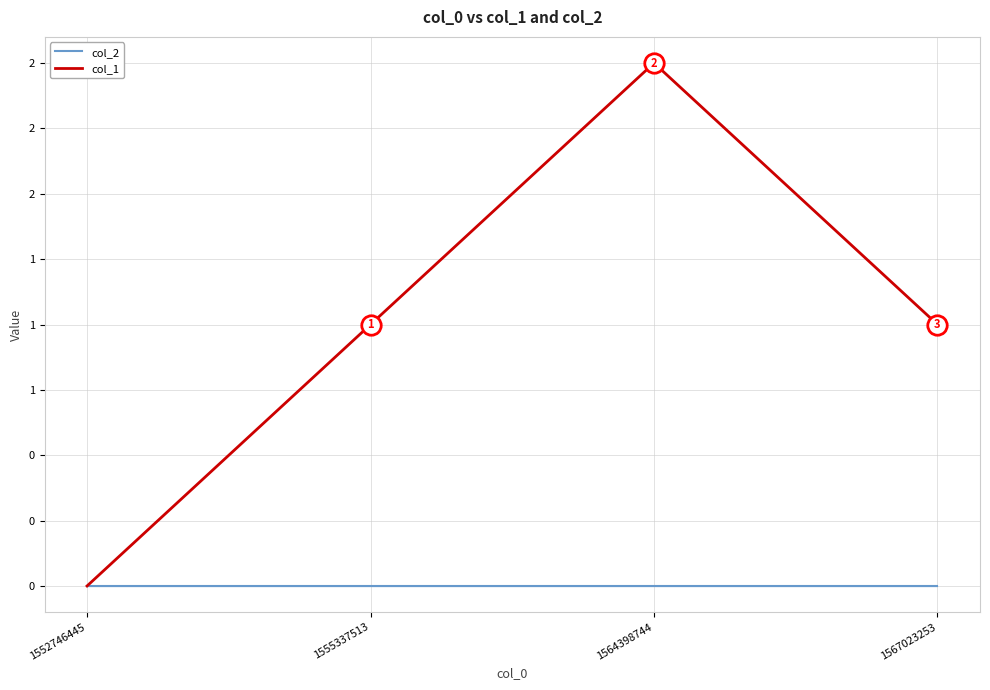

What are all the series names shown in the legend?

col_2, col_1